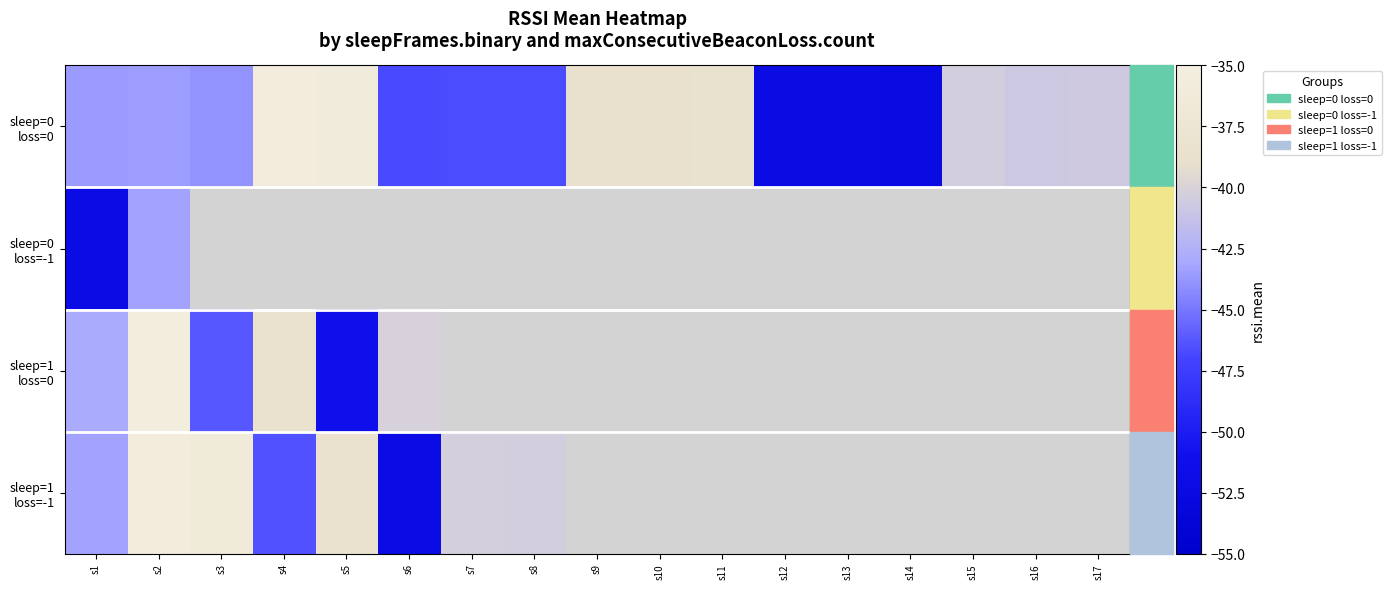

The value of sleep=0 loss=0 at s6 is -68.8. True or false?

False